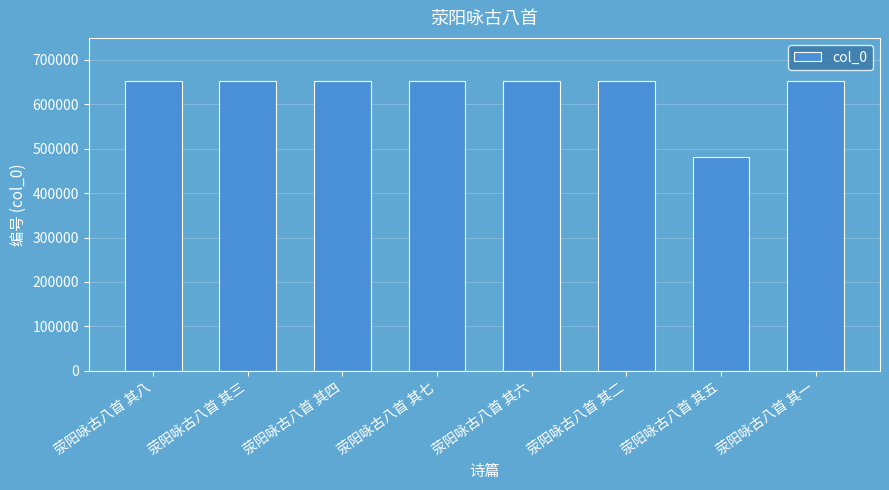

True or false: the data shows 651735 at 荥阳咏古八首 其一.

True